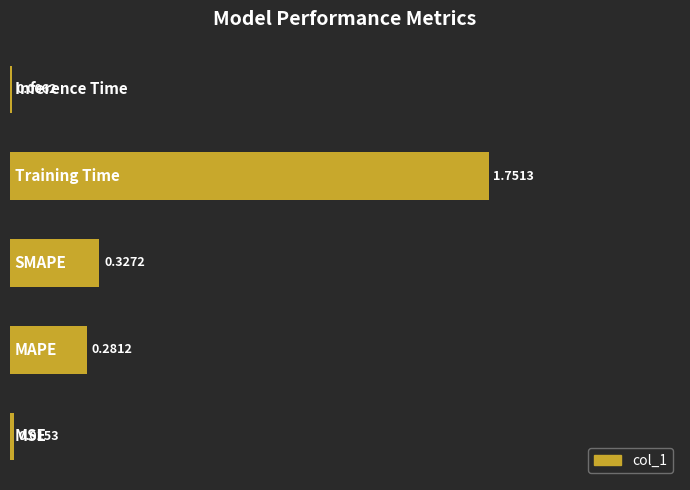

What is the sum of all values?

2.4